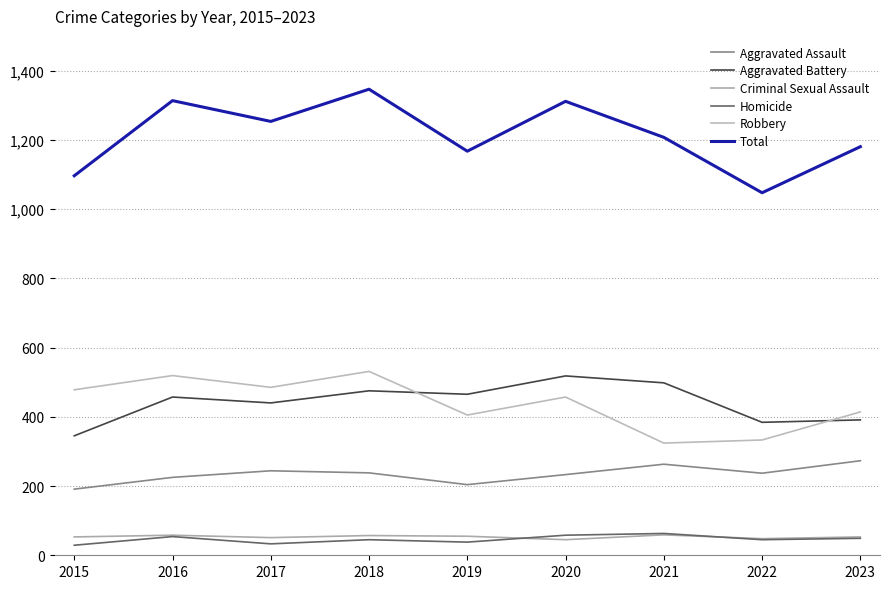

Which series has the largest range (max minus min)?

Total